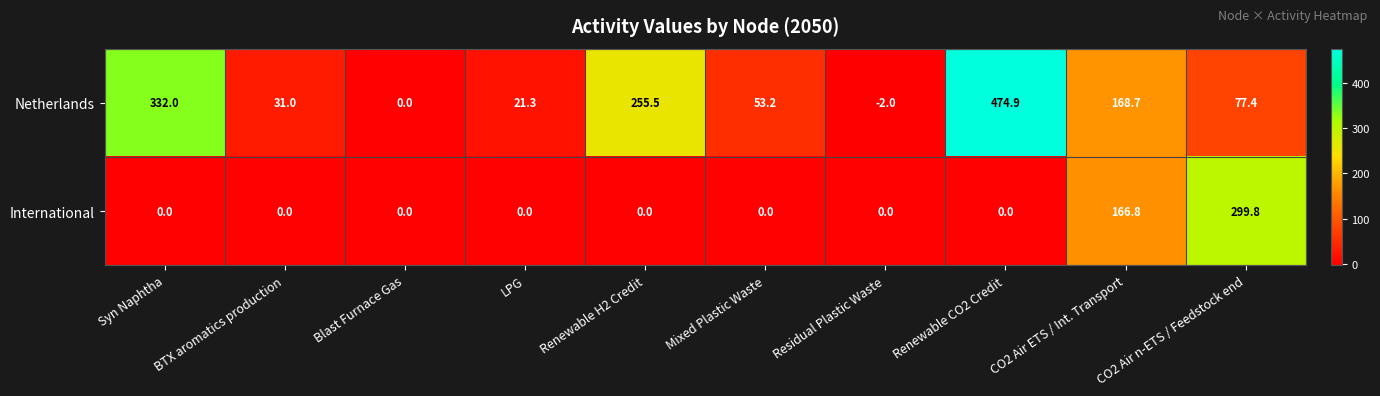

What is the average value of the International series?

46.7